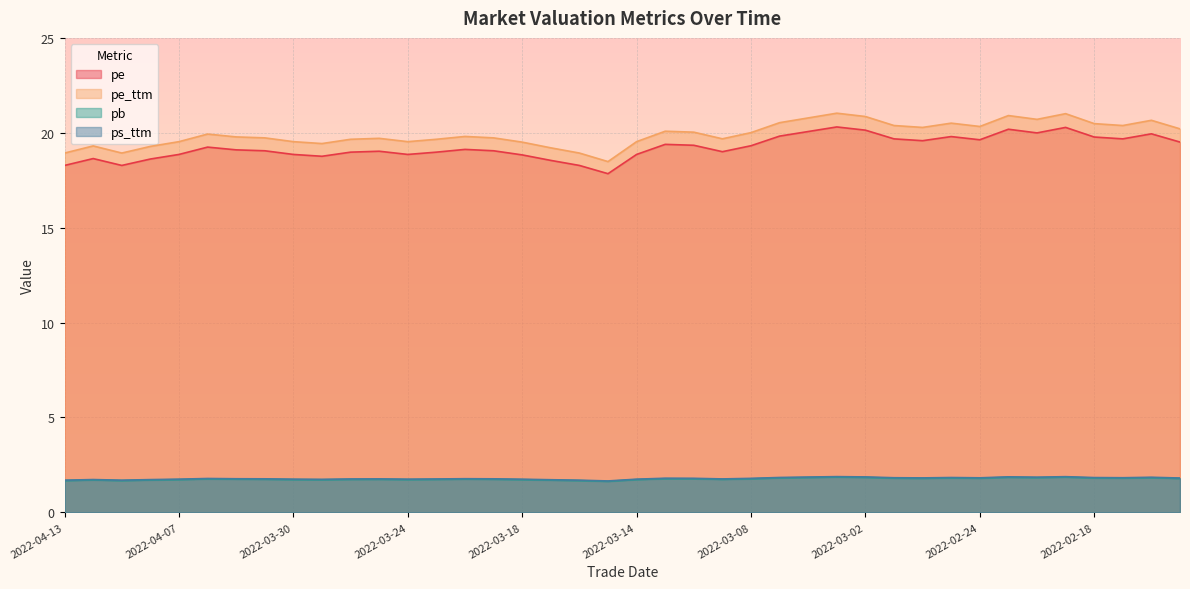

What value does the pe series have at 2022-03-02?

20.1